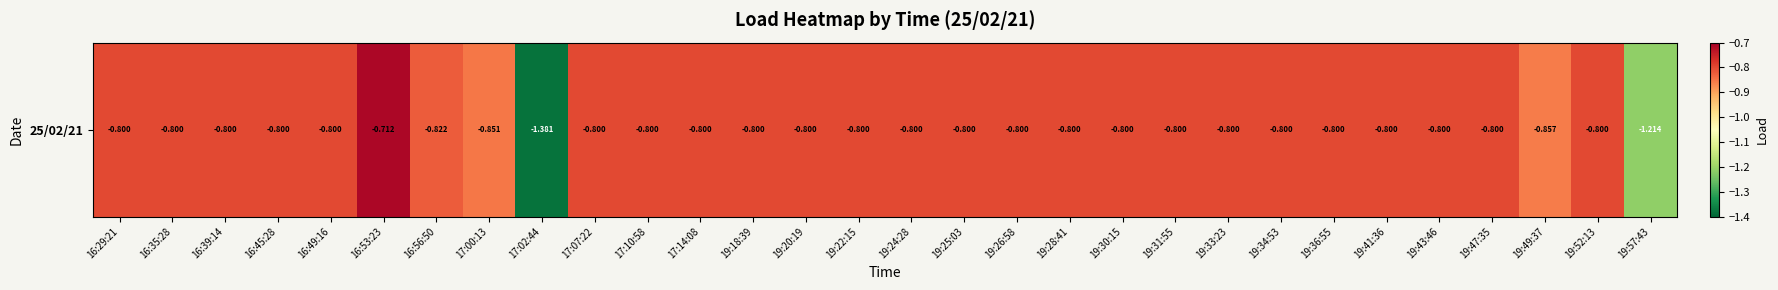

Is it true that the value at 19:24:28 is -1.0?

False